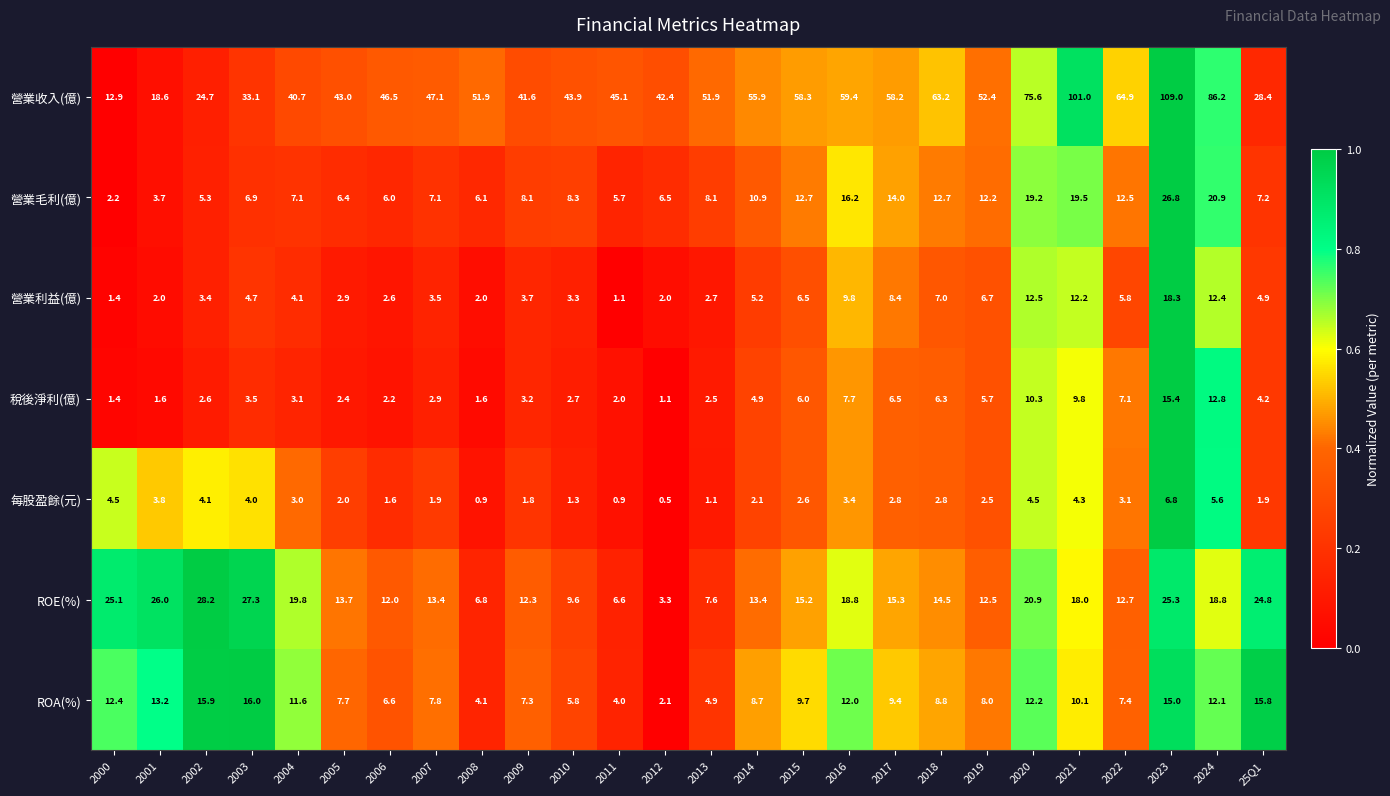

Which series changed the most between 2008 and 2024?

營業收入(億)